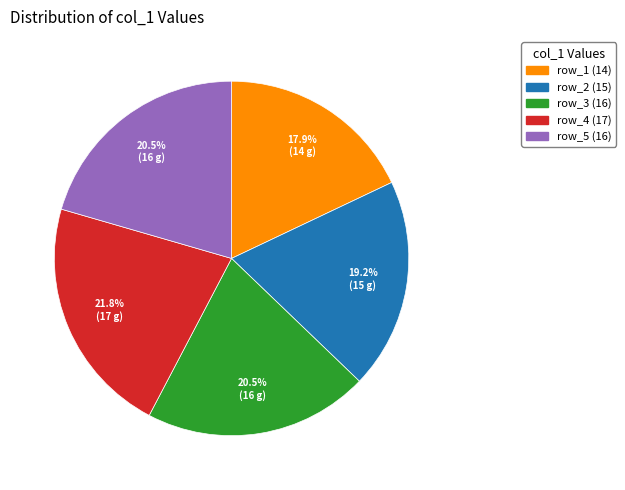

Is there any slice that represents more than half of the pie?

No